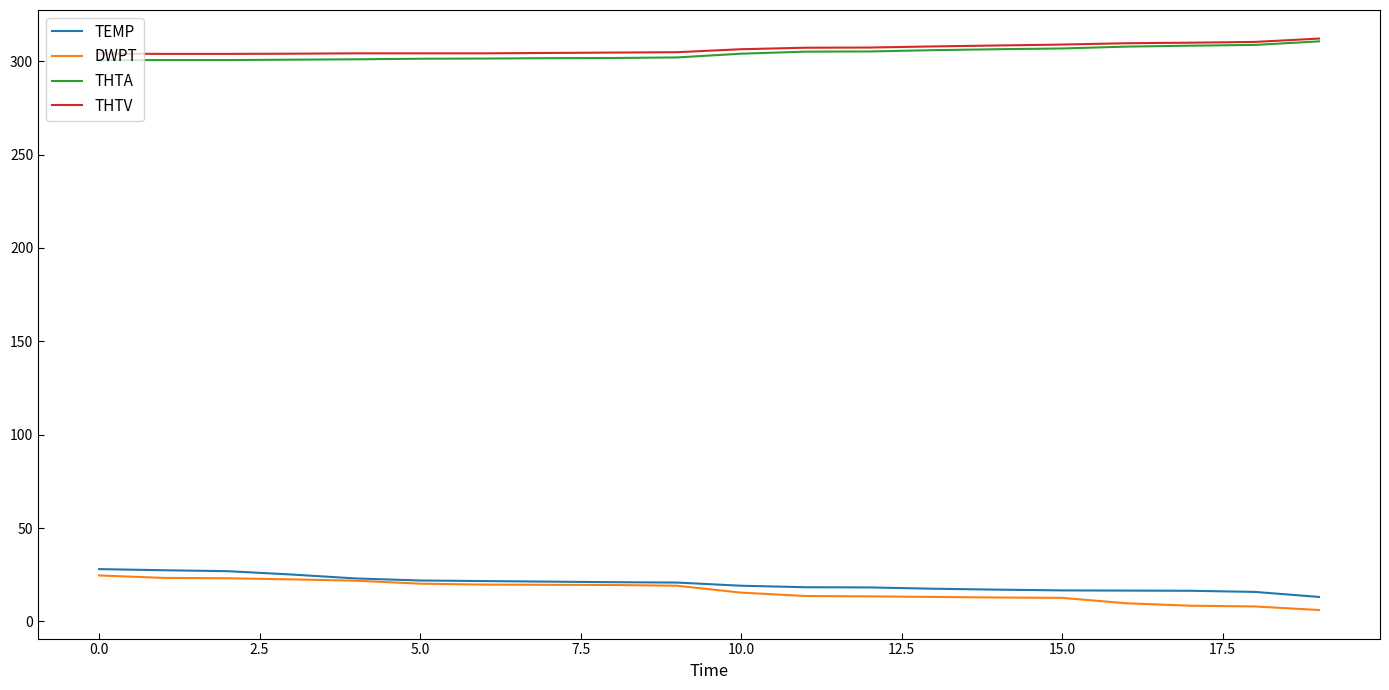

What is the greatest value displayed?

312.1